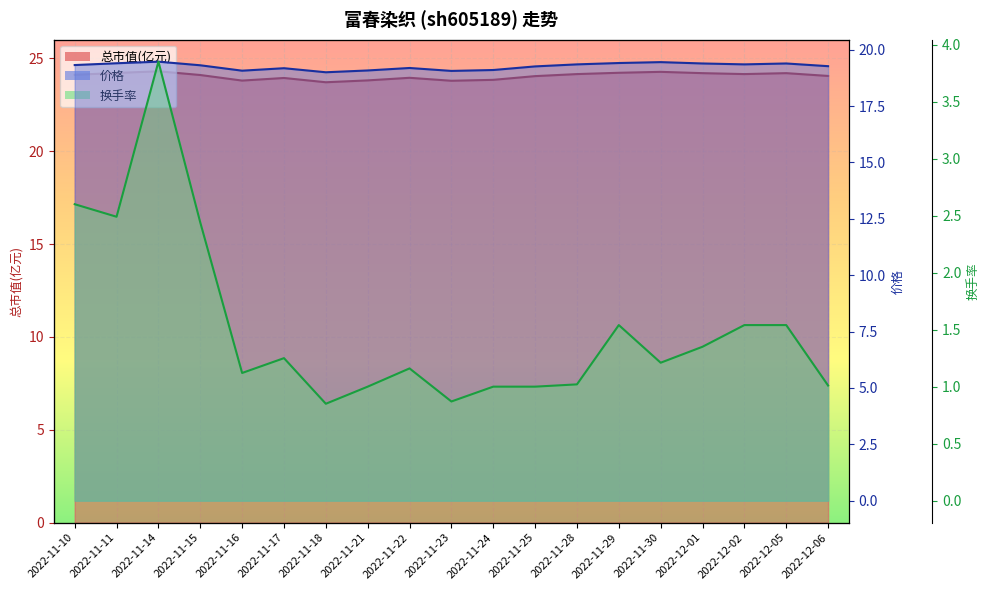

Reading left to right, extract all data points from this chart.

总市值(亿元): 24.1	24.2	24.3	24.1	23.8	23.9	23.7	23.8	23.9	23.8	23.8	24.0	24.1	24.2	24.3	24.2	24.1	24.2	24.1
价格: 19.3	19.4	19.5	19.3	19.1	19.2	19.0	19.1	19.2	19.1	19.1	19.3	19.4	19.4	19.4	19.4	19.4	19.4	19.3
换手率: 2.6	2.5	3.9	2.4	1.1	1.2	0.8	1.0	1.2	0.9	1.0	1.0	1.0	1.5	1.2	1.4	1.5	1.5	1.0